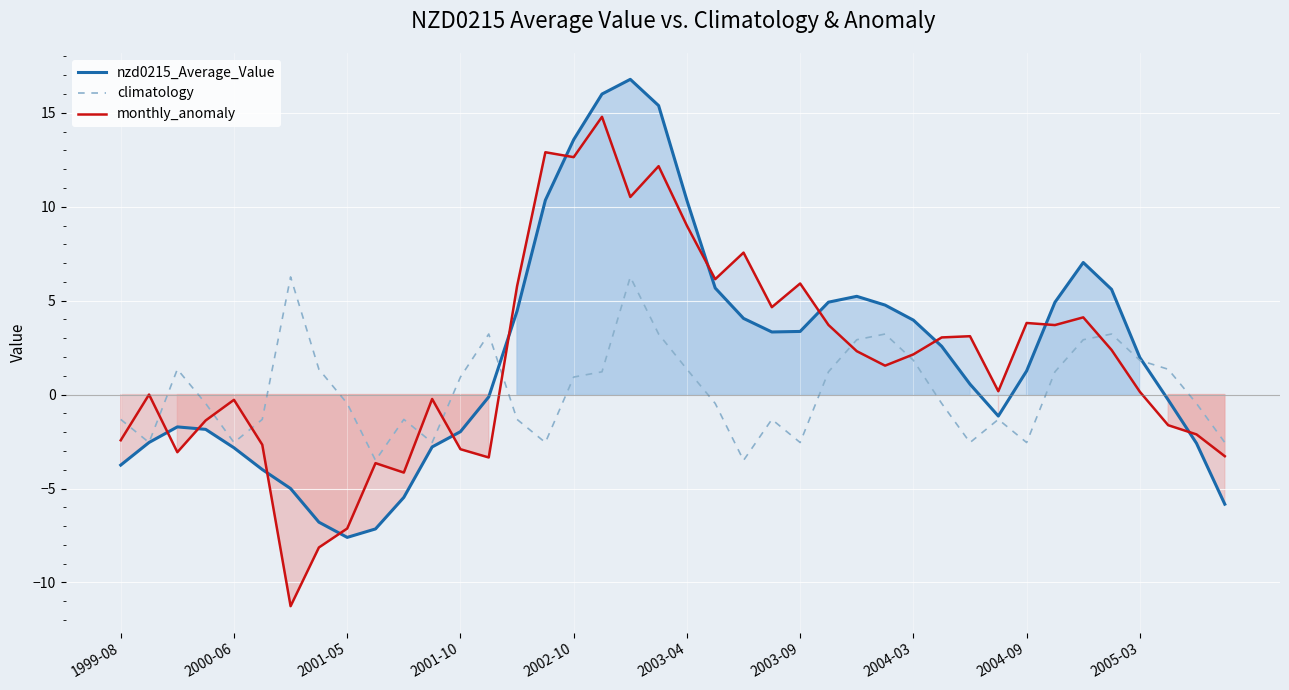

At which label is monthly_anomaly closest to 1?

27